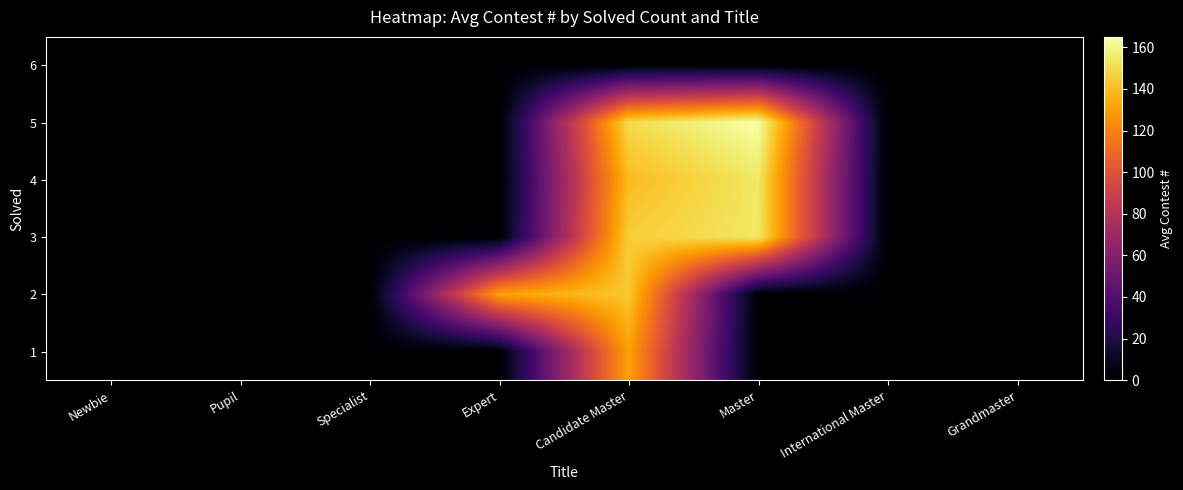

What is the greatest value displayed?

165.0